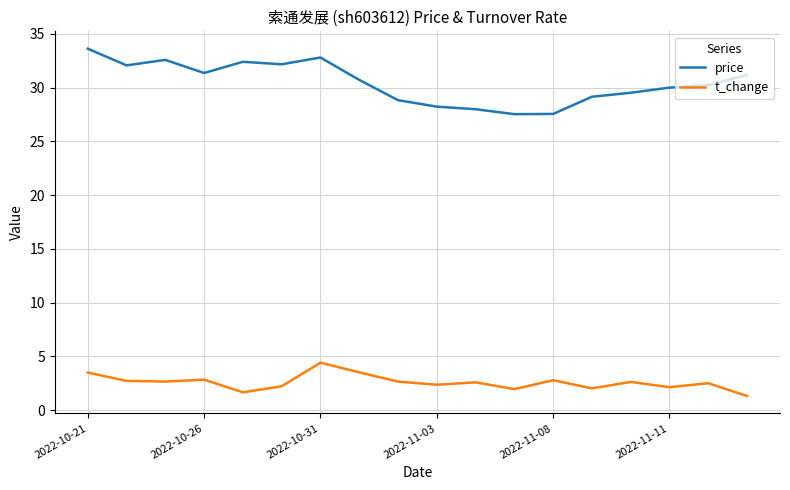

Which series has the widest spread of values?

price